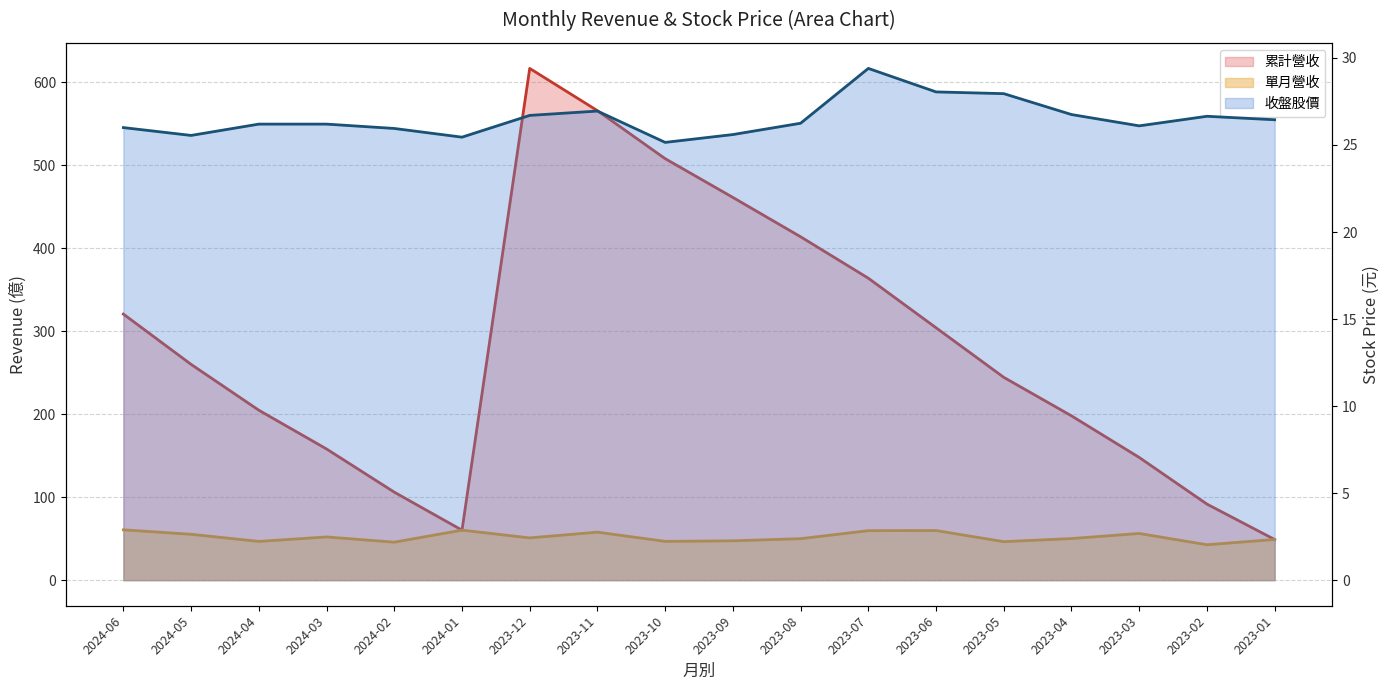

In 累計營收, how many points are higher than both neighbors (excluding endpoints)?

1